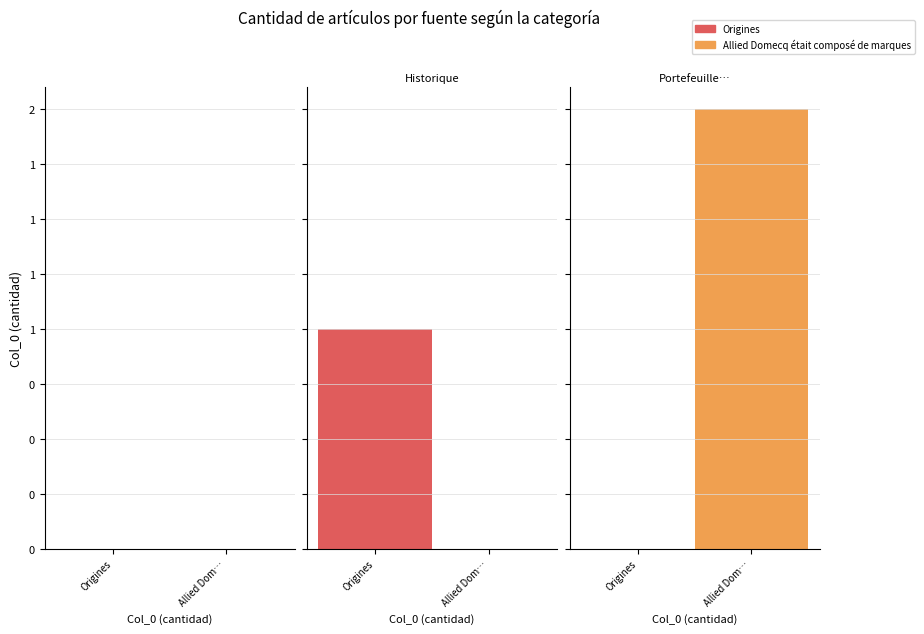

How many groups of bars are there?

3